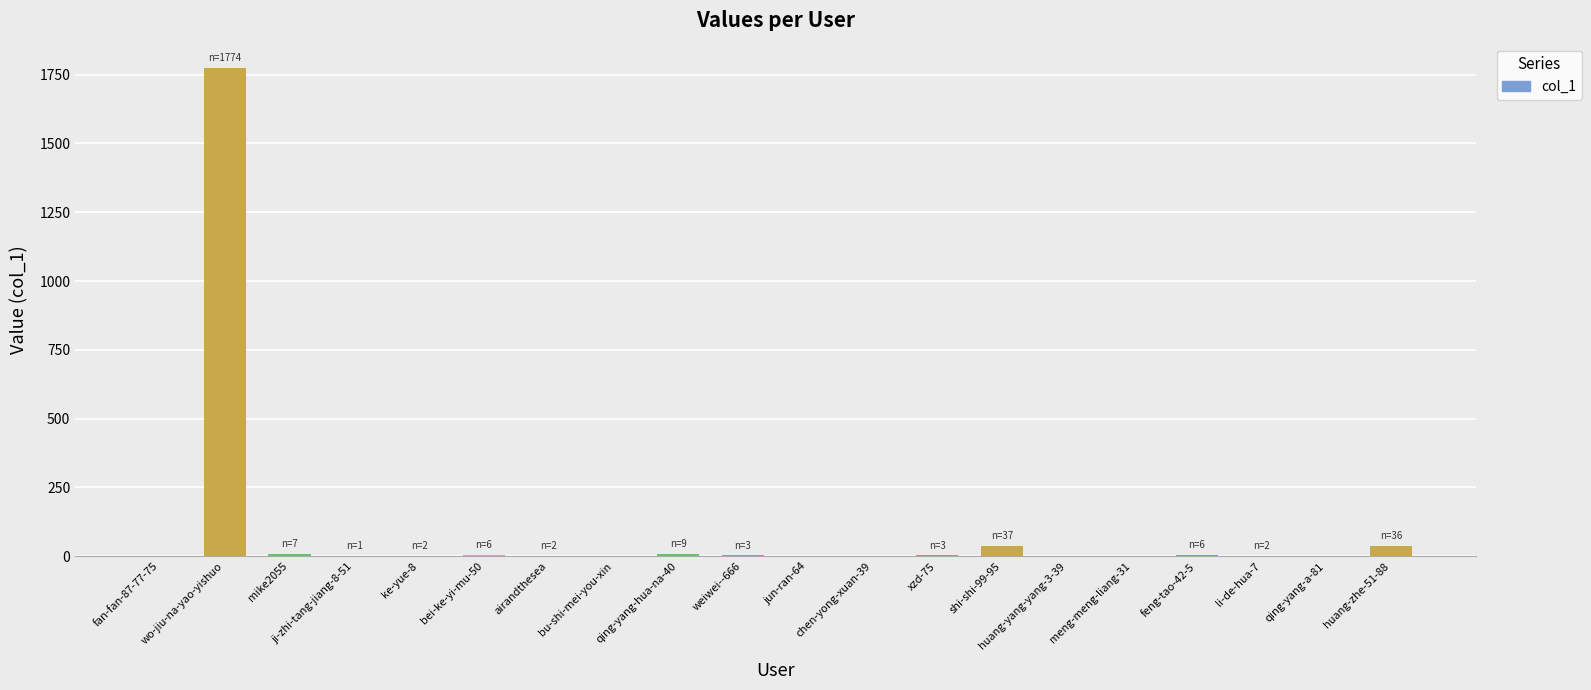

Is it true that the value at meng-meng-liang-31 is -564?

False